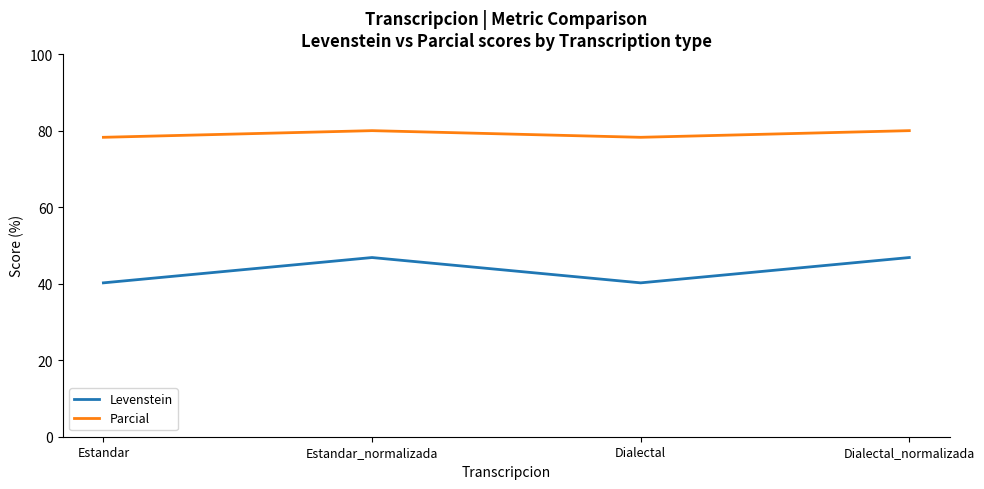

At which category does Parcial reach its first local peak?

Estandar_normalizada